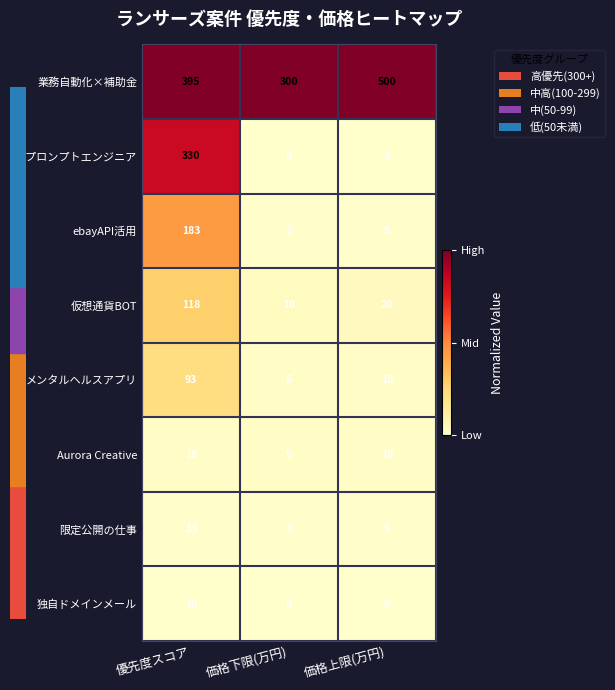

Reading left to right, transcribe all the data shown in this chart.

業務自動化×補助金: 優先度スコア=395	価格下限(万円)=300	価格上限(万円)=500
AIプロンプトエンジニア: 優先度スコア=330	価格下限(万円)=0	価格上限(万円)=1
ebayAPI活用: 優先度スコア=183	価格下限(万円)=2	価格上限(万円)=5
仮想通貨BOT: 優先度スコア=118	価格下限(万円)=10	価格上限(万円)=20
メンタルヘルスアプリ: 優先度スコア=93	価格下限(万円)=5	価格上限(万円)=10
Aurora Creative: 優先度スコア=18	価格下限(万円)=5	価格上限(万円)=10
限定公開の仕事: 優先度スコア=13	価格下限(万円)=2	価格上限(万円)=5
独自ドメインメール: 優先度スコア=10	価格下限(万円)=0	価格上限(万円)=0